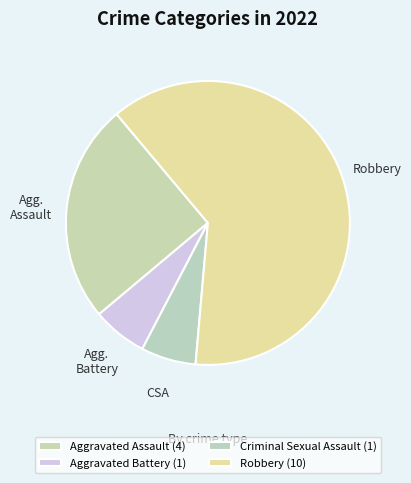

Count the number of slices in the pie.

4